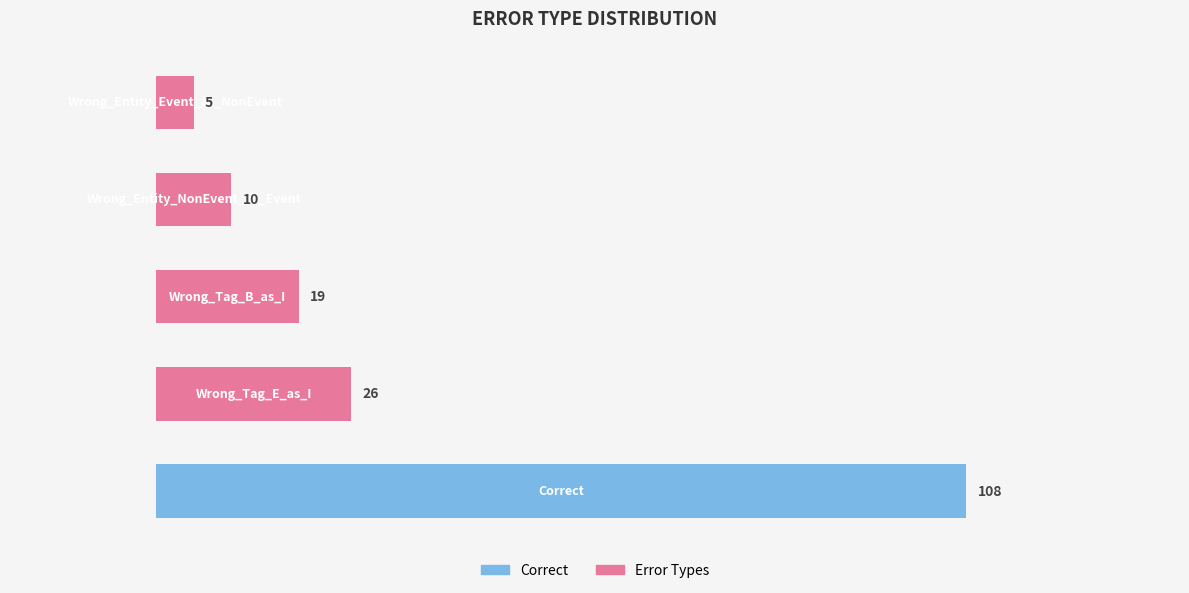

What is the difference between the second highest and minimum values?

21